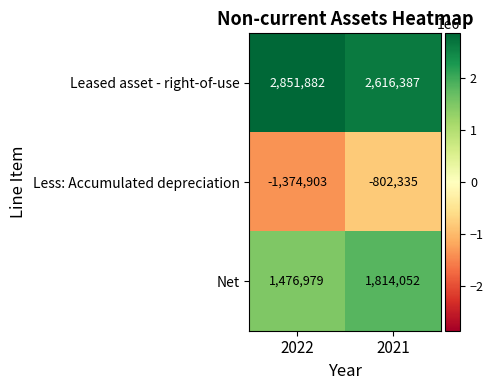

What value does the Less: Accumulated depreciation series have at 2021?

-802335